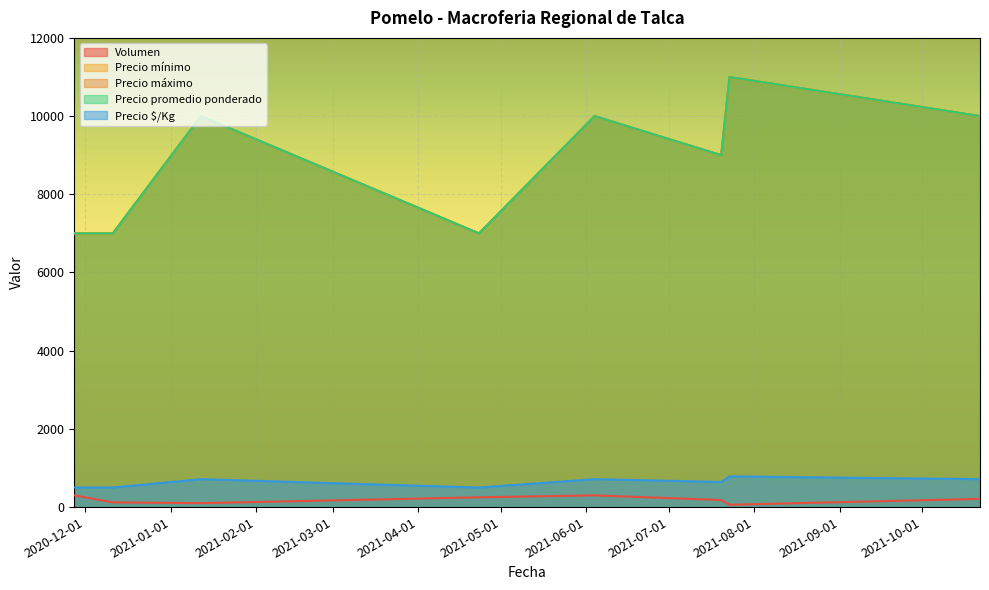

Does the chart display data point markers on the line(s)?

No